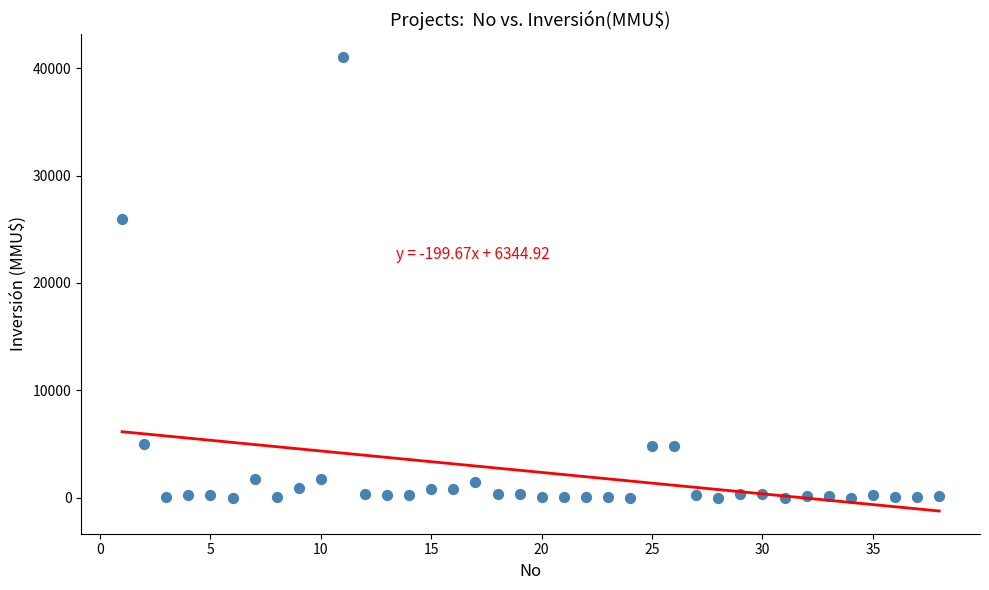

What is the range of X values (max minus min)?

37